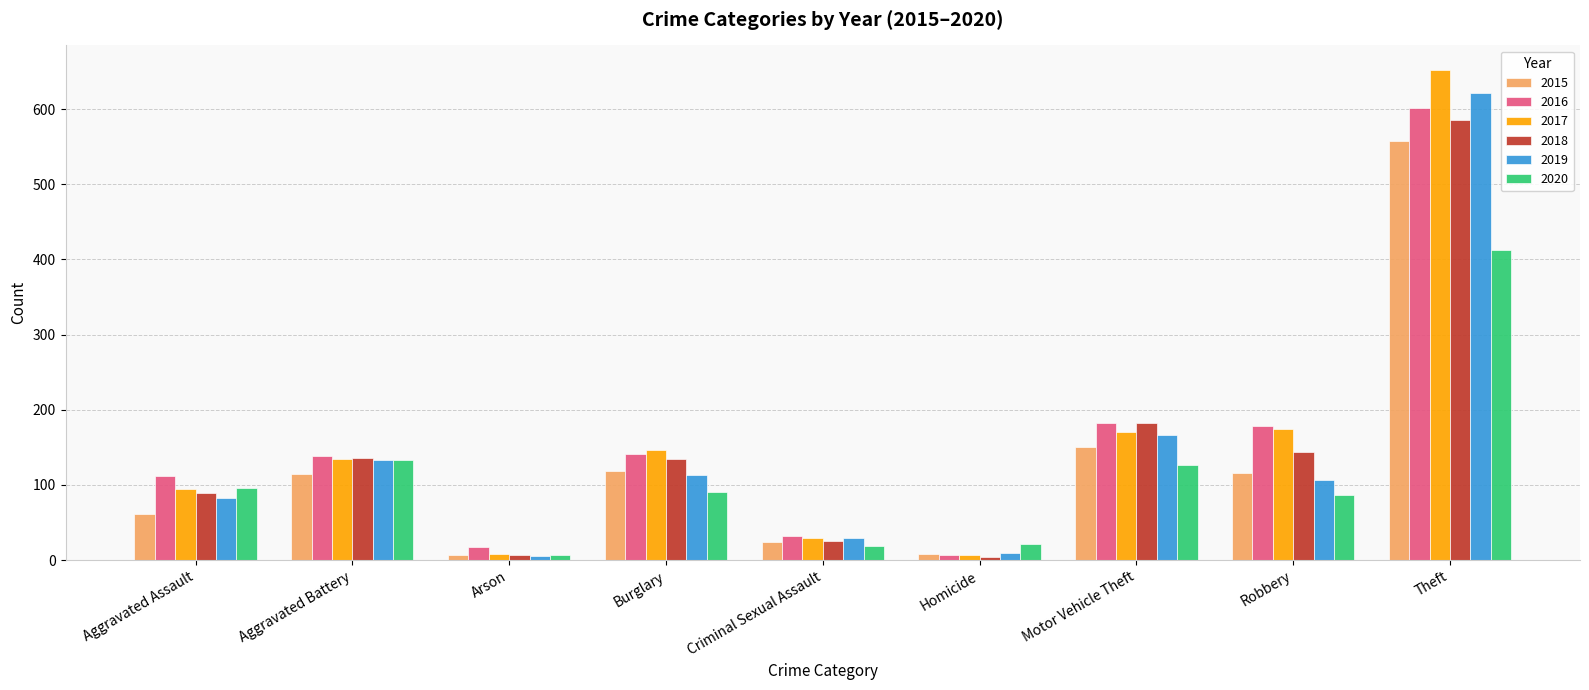

What is the sum of the 2015 values at Criminal Sexual Assault and Robbery?

140